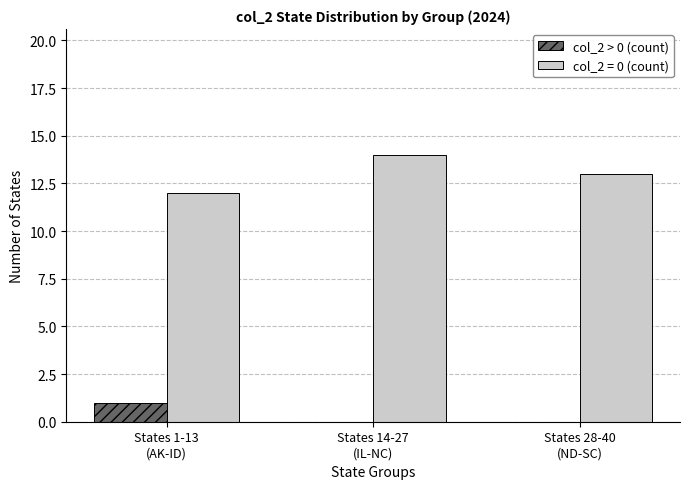

Which series has the largest total across all categories?

col_2 = 0 (count)